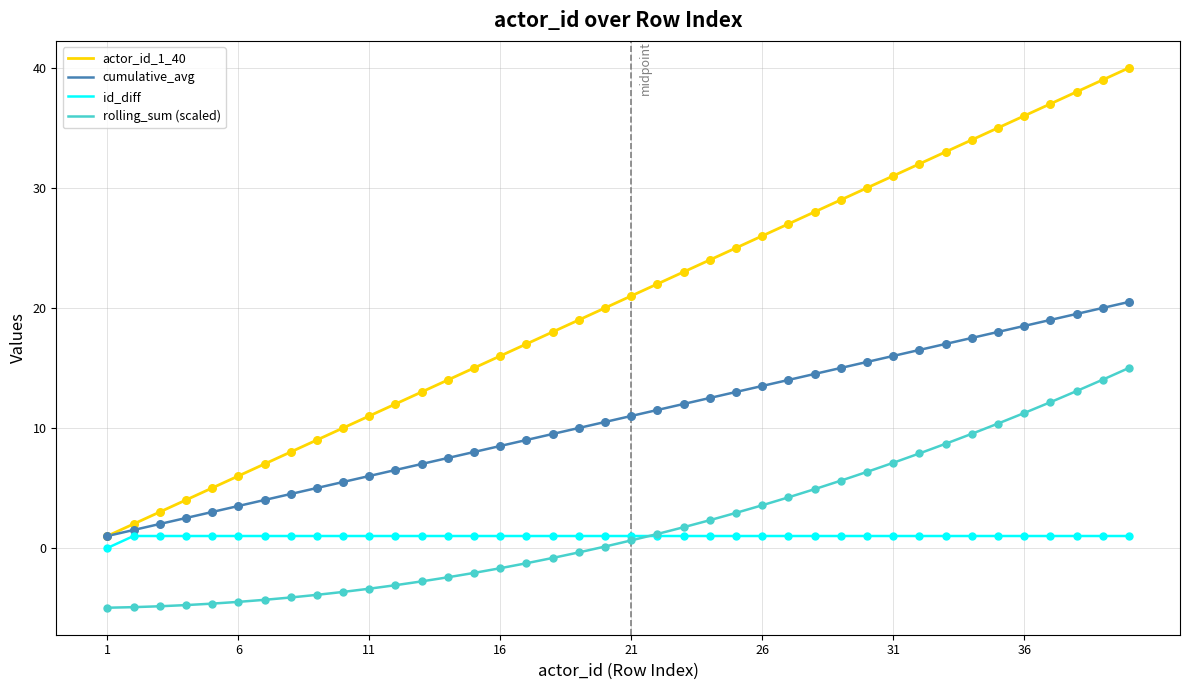

Which series has the largest total across all categories?

actor_id_1_40